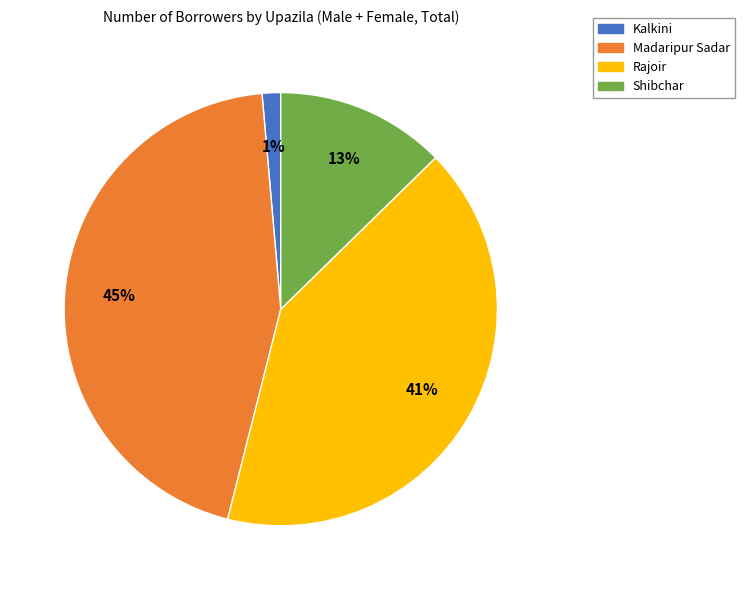

Do Madaripur Sadar and Rajoir together represent more than half of the pie?

Yes